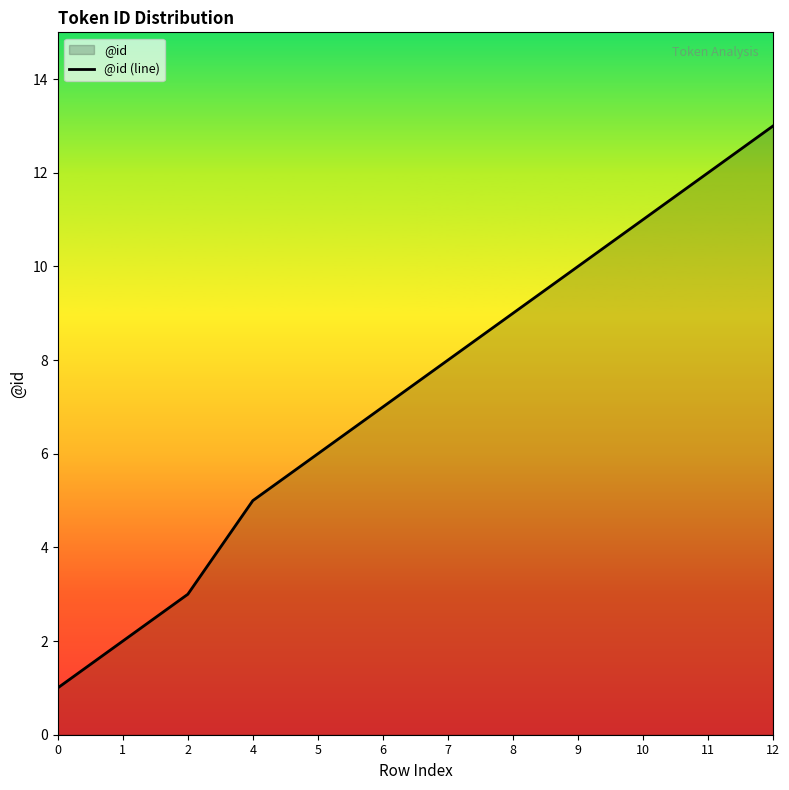

True or false: the data shows 3 at 8.

False